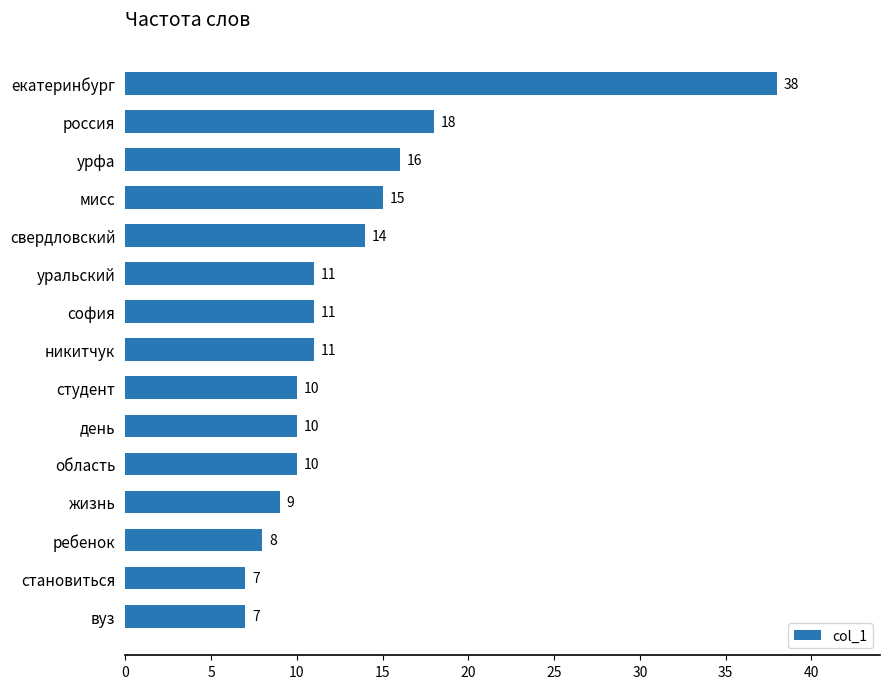

True or false: the data shows 7 at область.

False